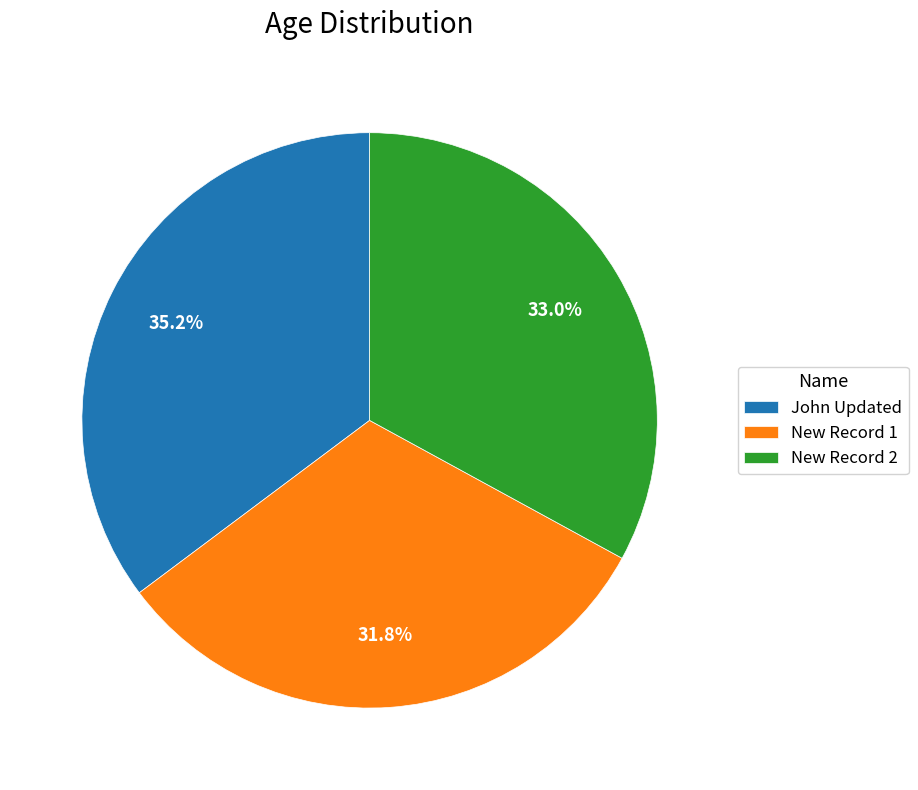

Is New Record 2 the majority of the pie?

No